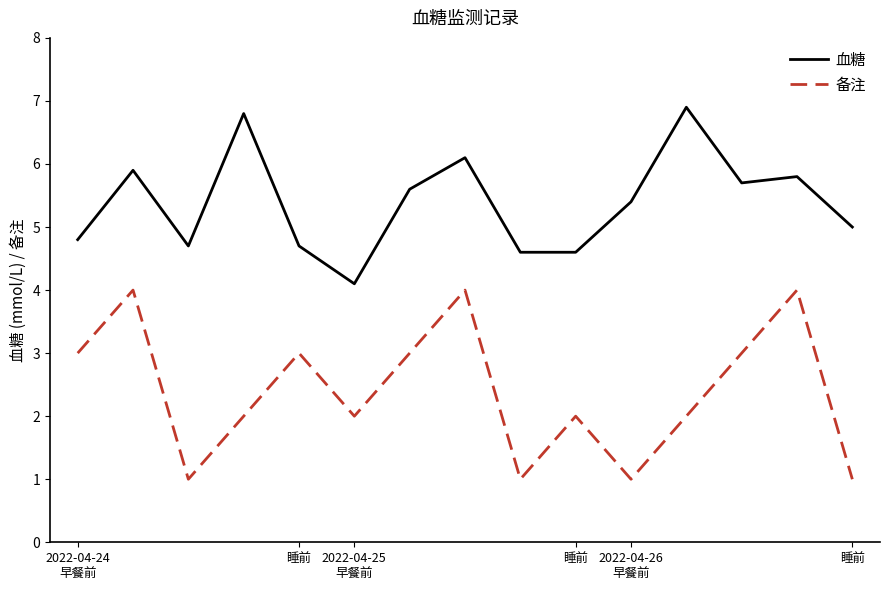

What is the greatest value displayed?

6.9